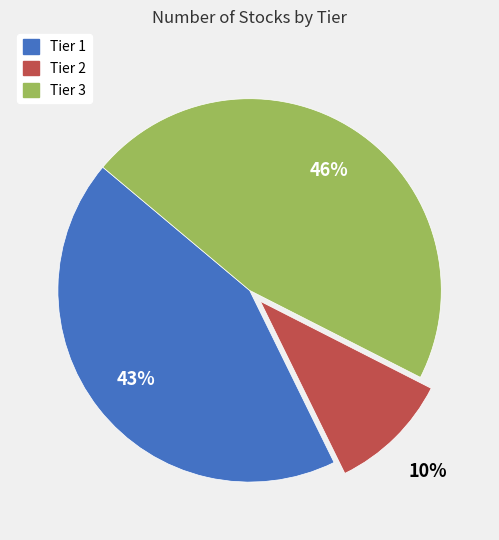

Which has a higher value, Tier 2 or Tier 1?

Tier 1